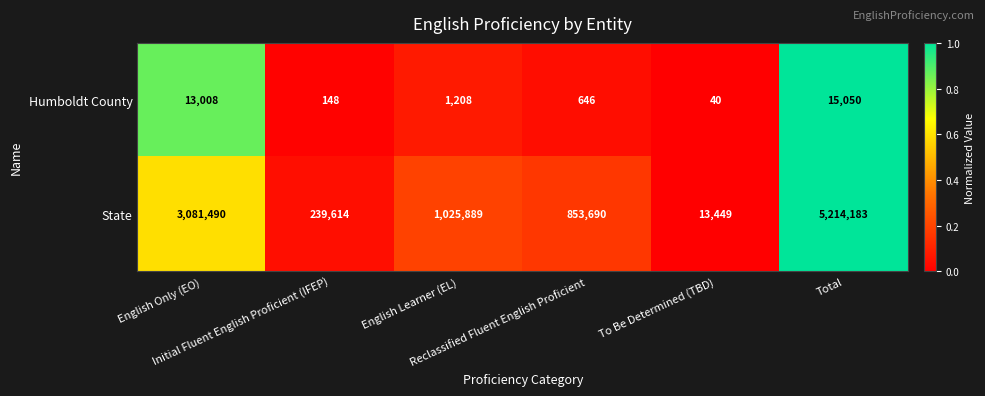

Which series has the largest range (max minus min)?

State